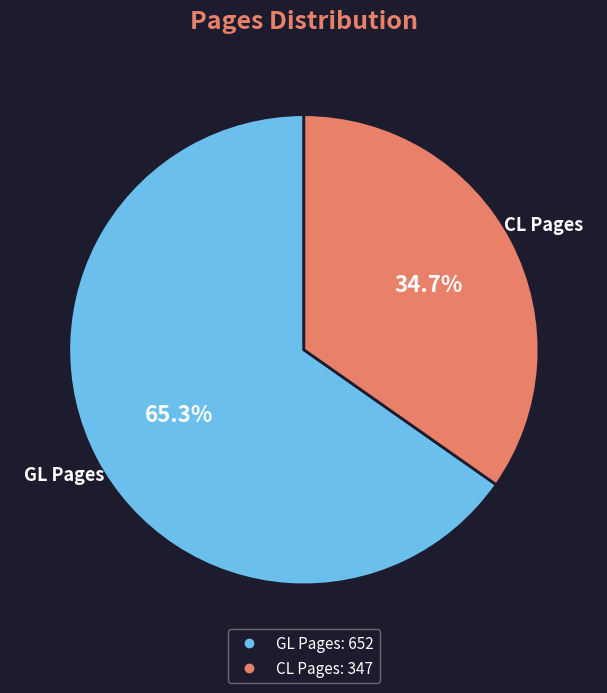

Is it true that GL Pages is 65% of the pie?

True